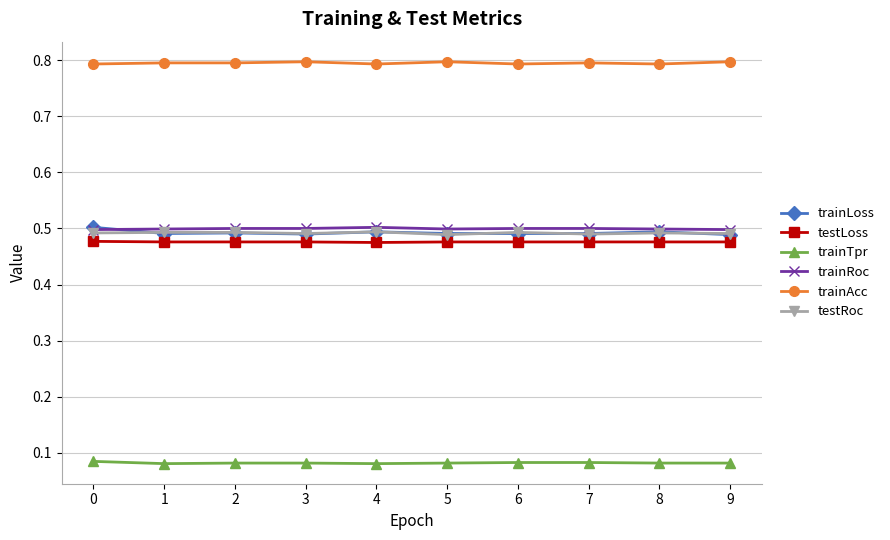

What is the spread (max minus min) of values at 6?

0.7